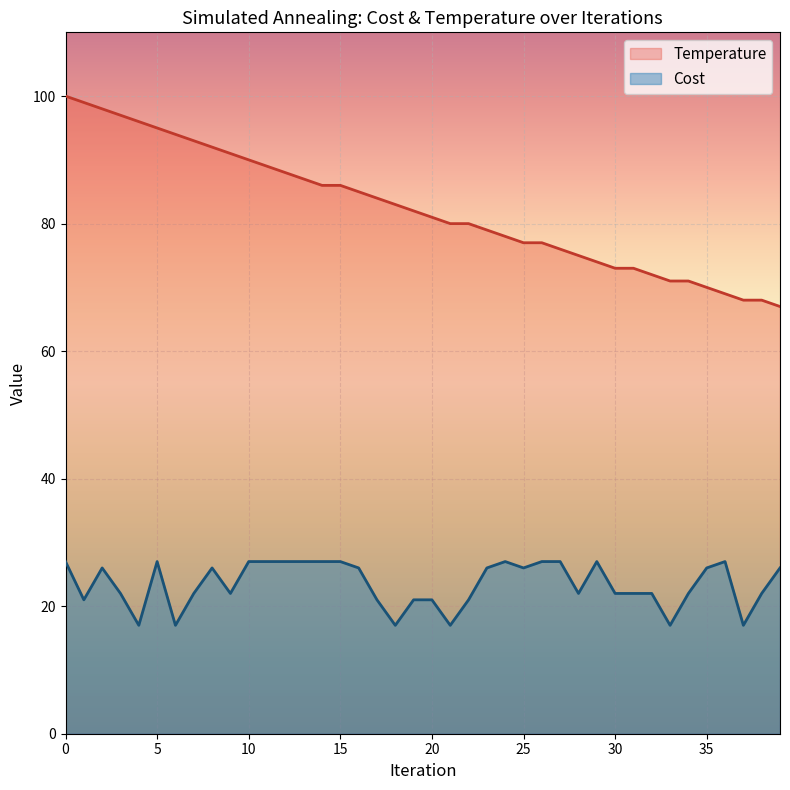

Is it true that Temperature equals 86 at 15?

True